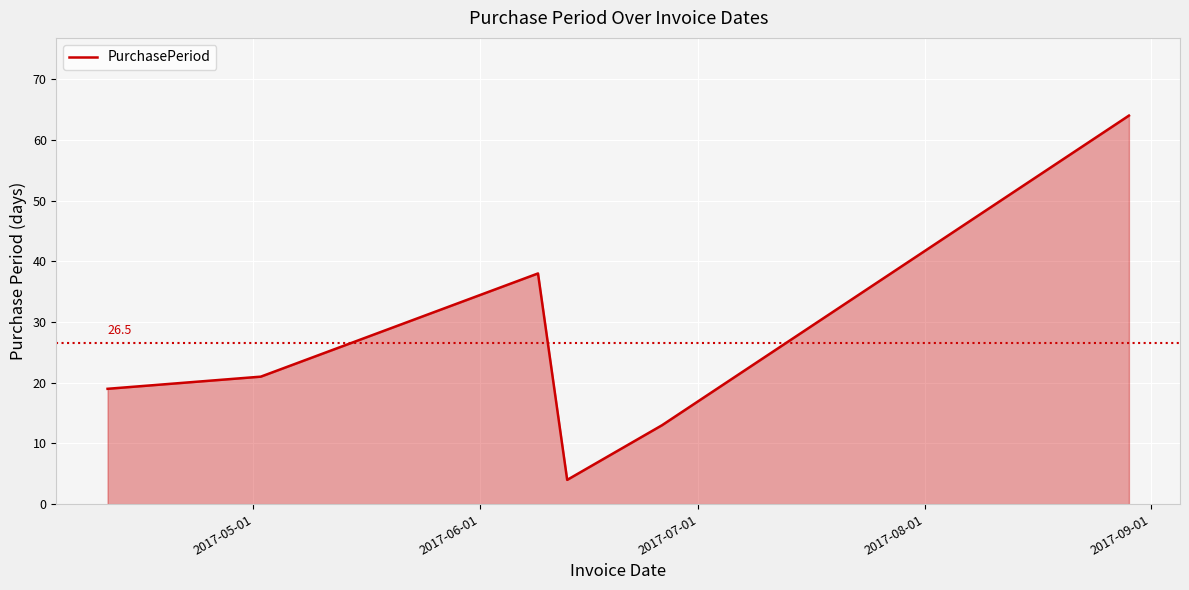

What is the smallest value displayed?

4